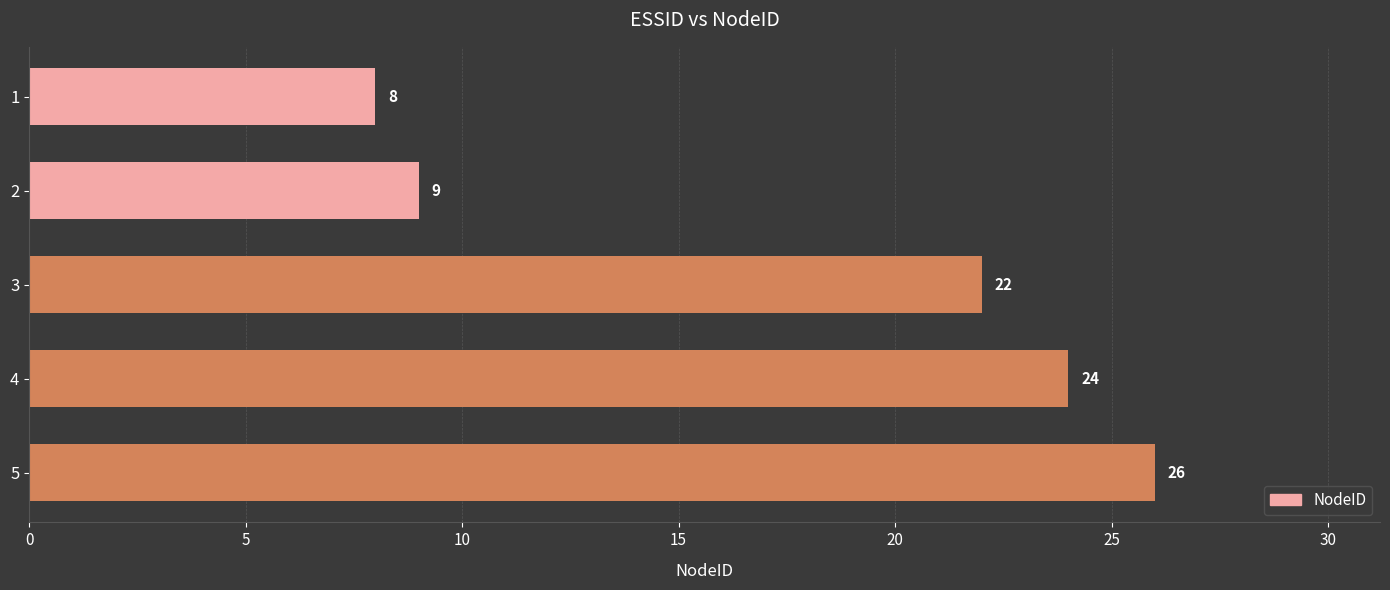

What is the maximum value shown in the chart?

26